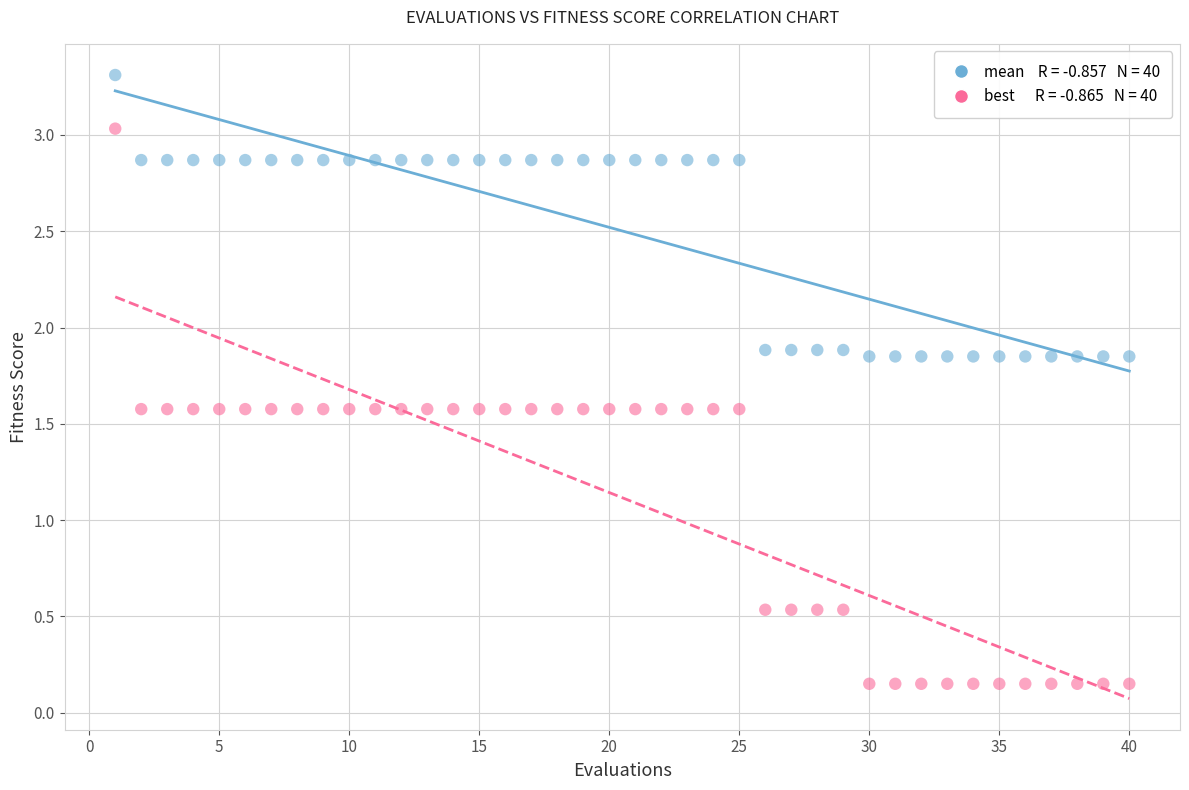

Across all data points, what is the range of Y values (max minus min)?

3.2